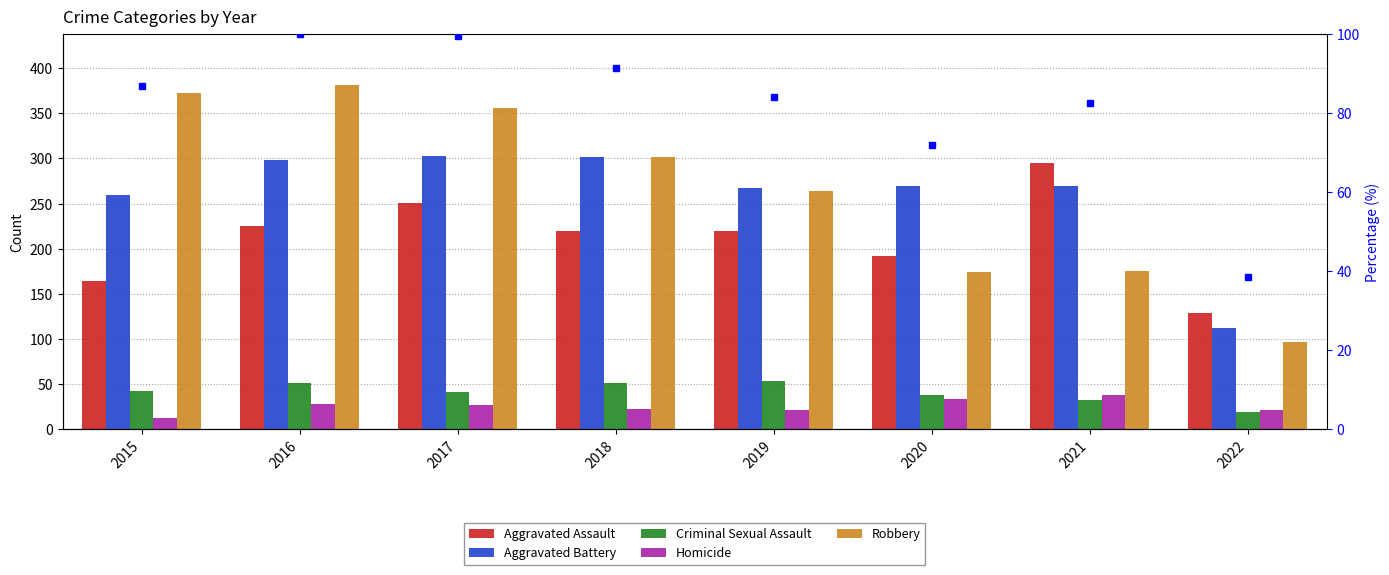

How many bars are there in each group?

5